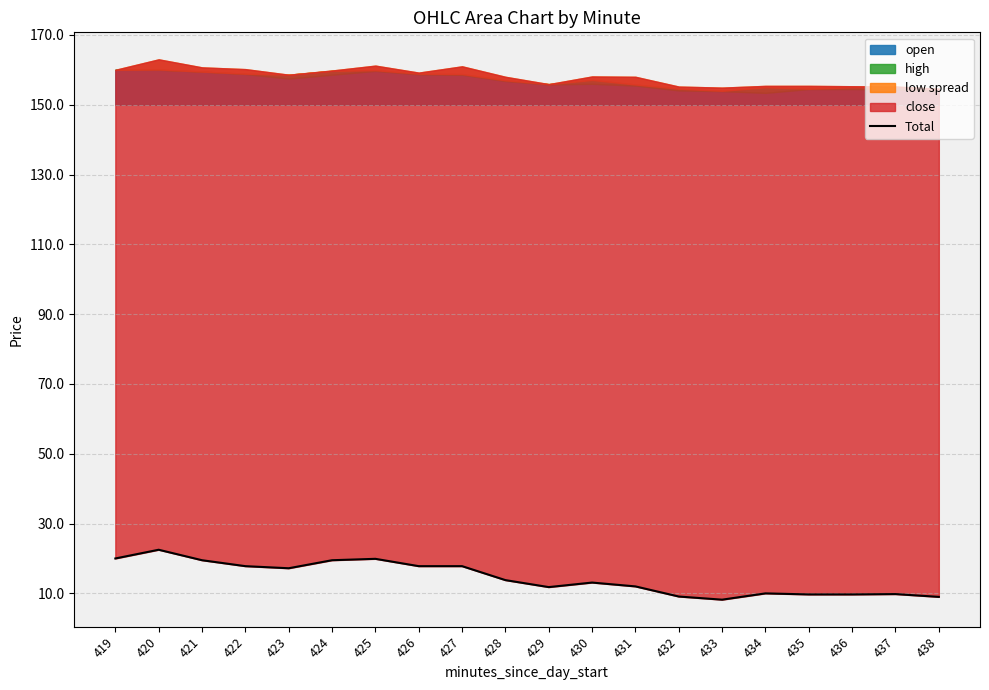

Rank the categories by value from lowest to highest.

433, 438, 432, 435, 436, 437, 434, 429, 431, 430, 428, 423, 426, 422, 427, 424, 421, 425, 419, 420